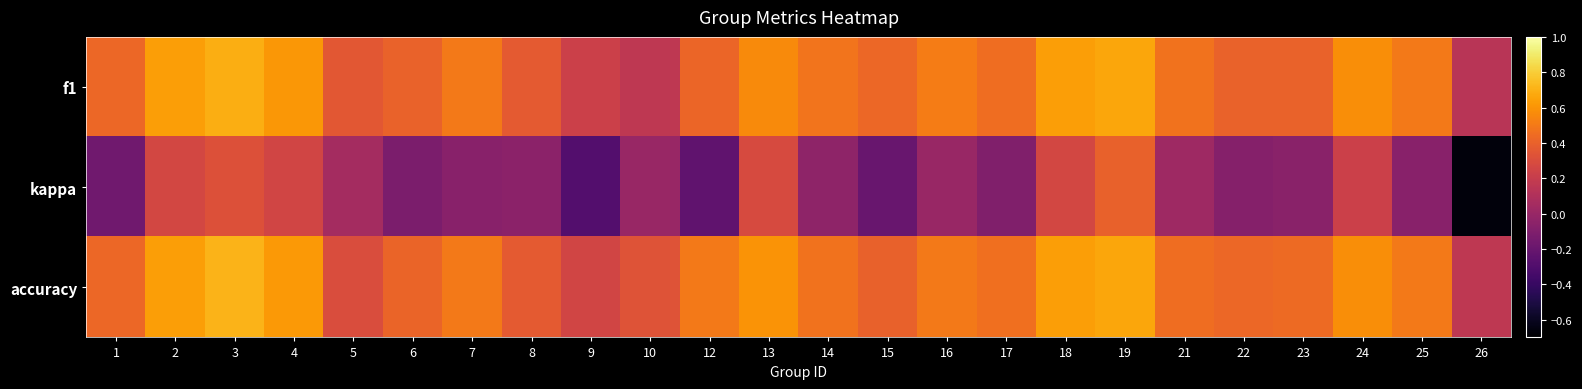

Reading left to right, list all the values displayed in this chart.

f1: 1=0.4	2=0.6	3=0.7	4=0.6	5=0.3	6=0.4	7=0.5	8=0.4	9=0.2	10=0.2	12=0.4	13=0.6	14=0.5	15=0.4	16=0.5	17=0.5	18=0.6	19=0.7	21=0.5	22=0.4	23=0.4	24=0.6	25=0.5	26=0.1
kappa: 1=-0.2	2=0.3	3=0.3	4=0.2	5=0.1	6=-0.1	7=-0.1	8=-0.1	9=-0.3	10=0.0	12=-0.2	13=0.3	14=-0.0	15=-0.2	16=0.0	17=-0.1	18=0.3	19=0.4	21=0.0	22=-0.1	23=-0.1	24=0.2	25=-0.1	26=-0.7
accuracy: 1=0.4	2=0.6	3=0.7	4=0.6	5=0.3	6=0.4	7=0.5	8=0.4	9=0.2	10=0.3	12=0.5	13=0.6	14=0.5	15=0.4	16=0.5	17=0.5	18=0.6	19=0.7	21=0.5	22=0.4	23=0.4	24=0.6	25=0.5	26=0.2